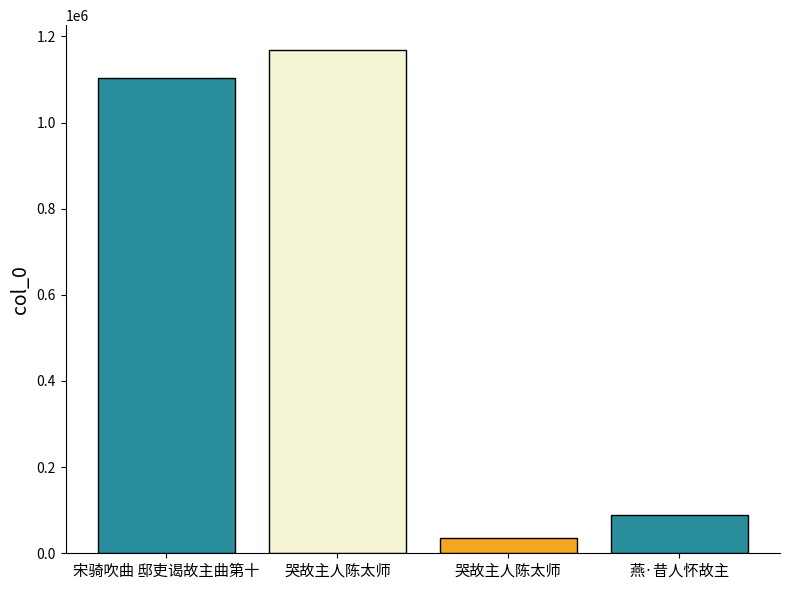

How many bars are there in total?

4